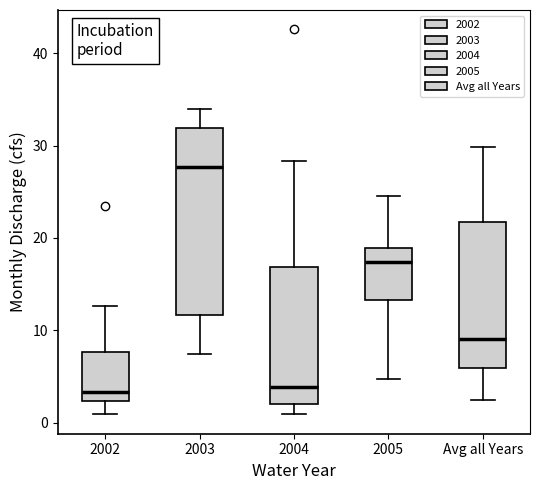

Reading left to right, transcribe this box plot: for each box, give where its median line is, the range the box spans, and where its two whiskers end, as read against the y-axis. The values are not printed on the chart, so give them approximately, as read against the axis.

2002: median 3, box 2 to 8, whiskers 1 to 13
2003: median 28, box 12 to 32, whiskers 7 to 34
2004: median 4, box 2 to 17, whiskers 1 to 28
2005: median 17, box 13 to 19, whiskers 5 to 25
Avg all Years: median 9, box 6 to 22, whiskers 2 to 30